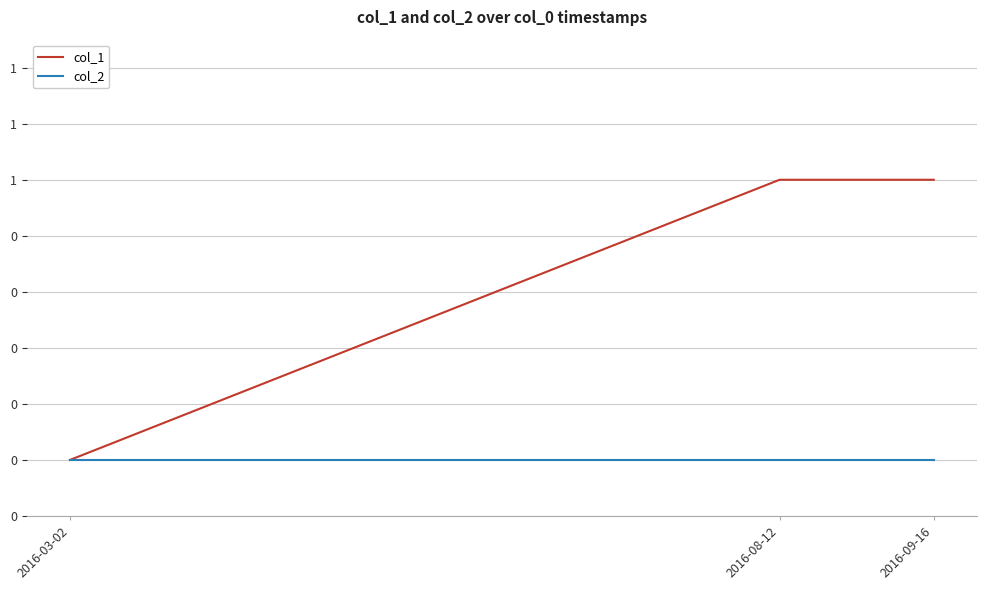

Is the value of col_2 at 2016-09-16 greater than the value of col_1 at 2016-03-02?

No